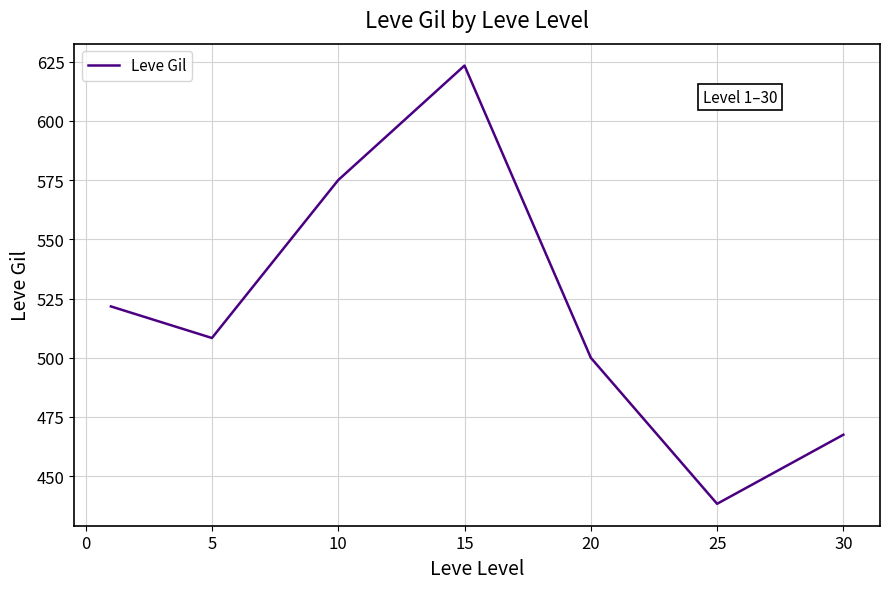

What is the average value?

519.2